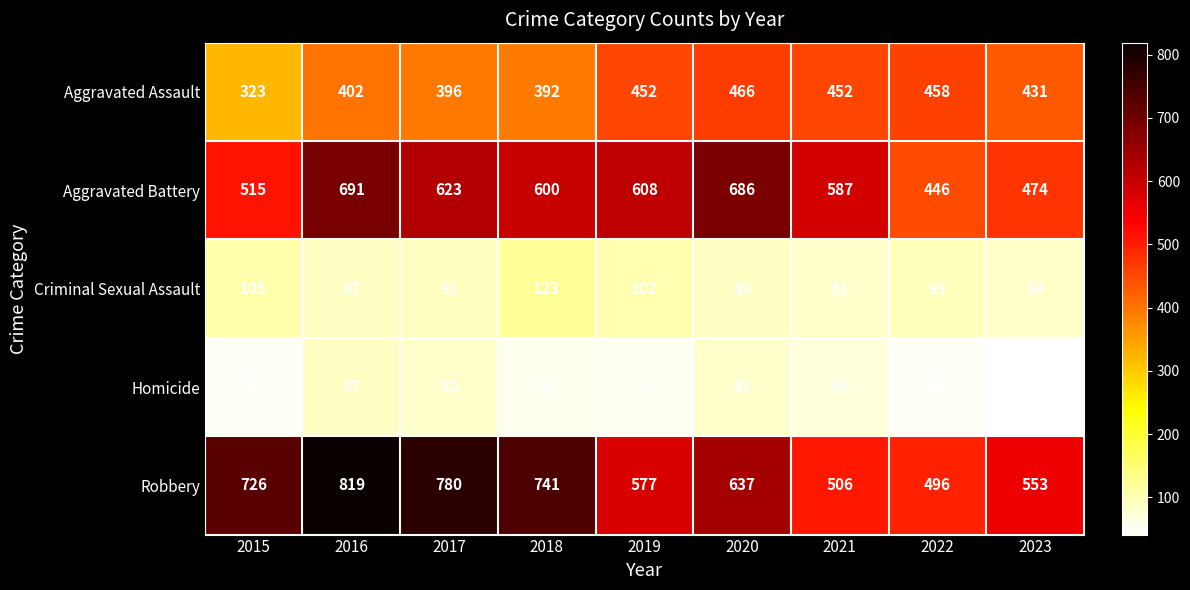

How many values in the Aggravated Battery series are below 600?

4